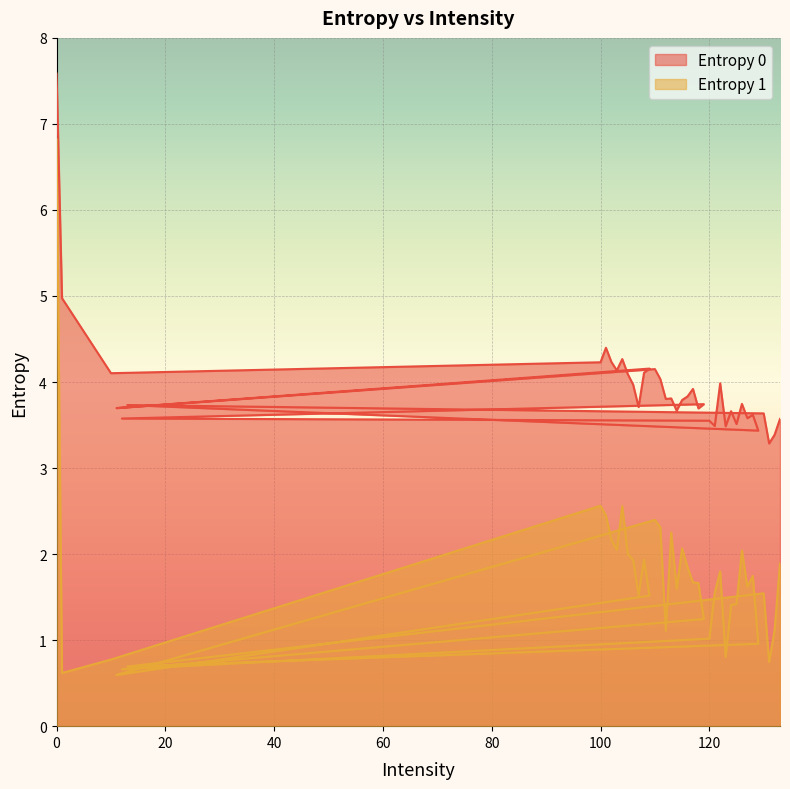

Rank the series at 120 from highest to lowest value.

Entropy 0, Entropy 1